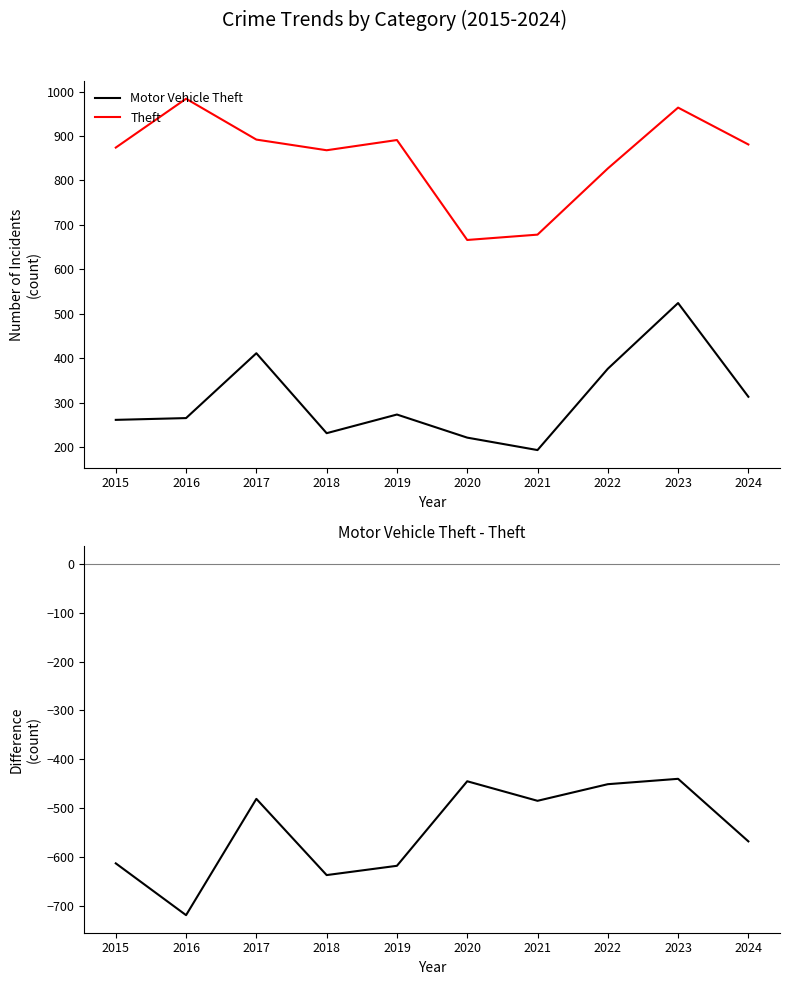

Which has a higher value, 2021 or 2018?

2018